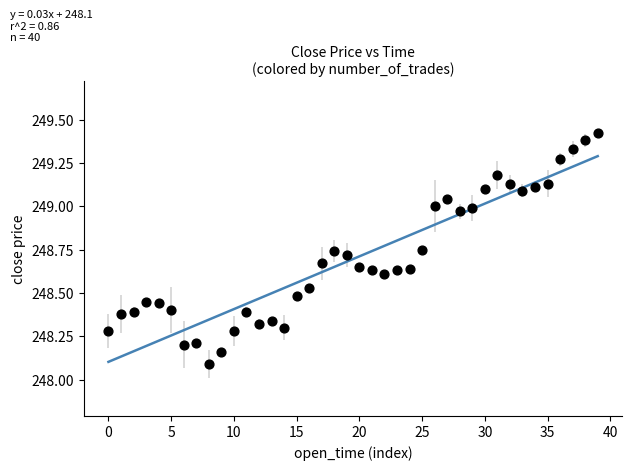

What Y value in the scatter plot is closest to 248?

248.1